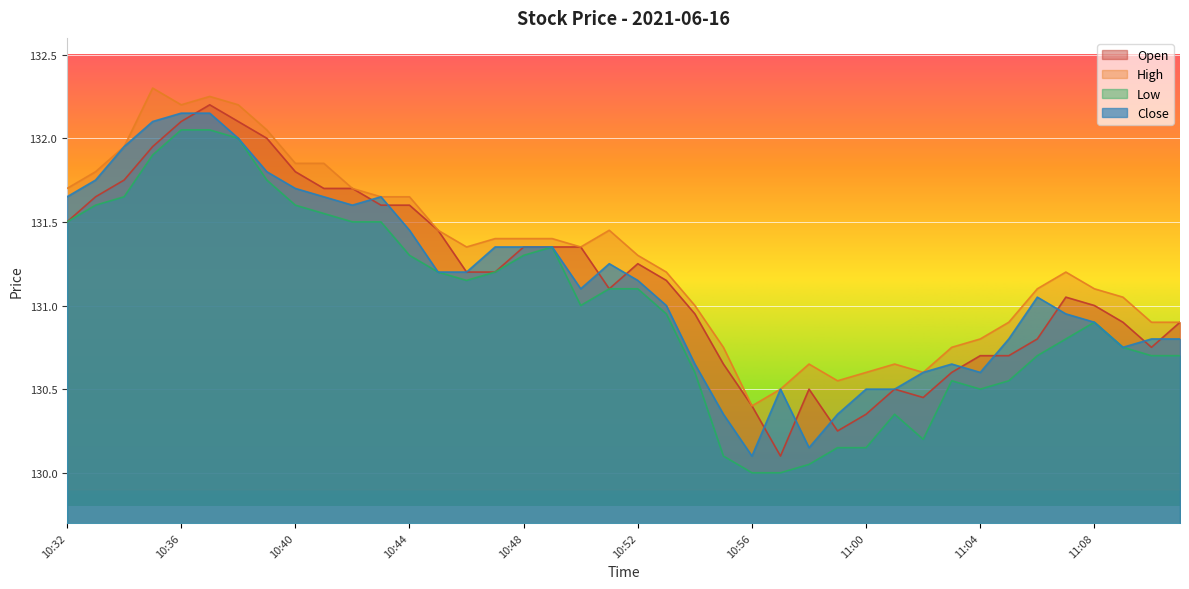

Count the number of categories in the chart.

40